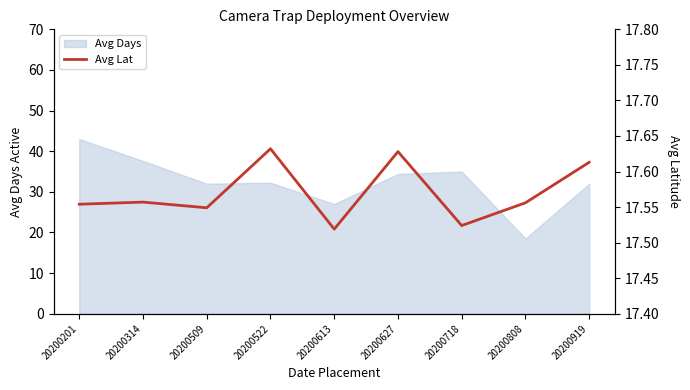

How many categories are shown in the chart?

9